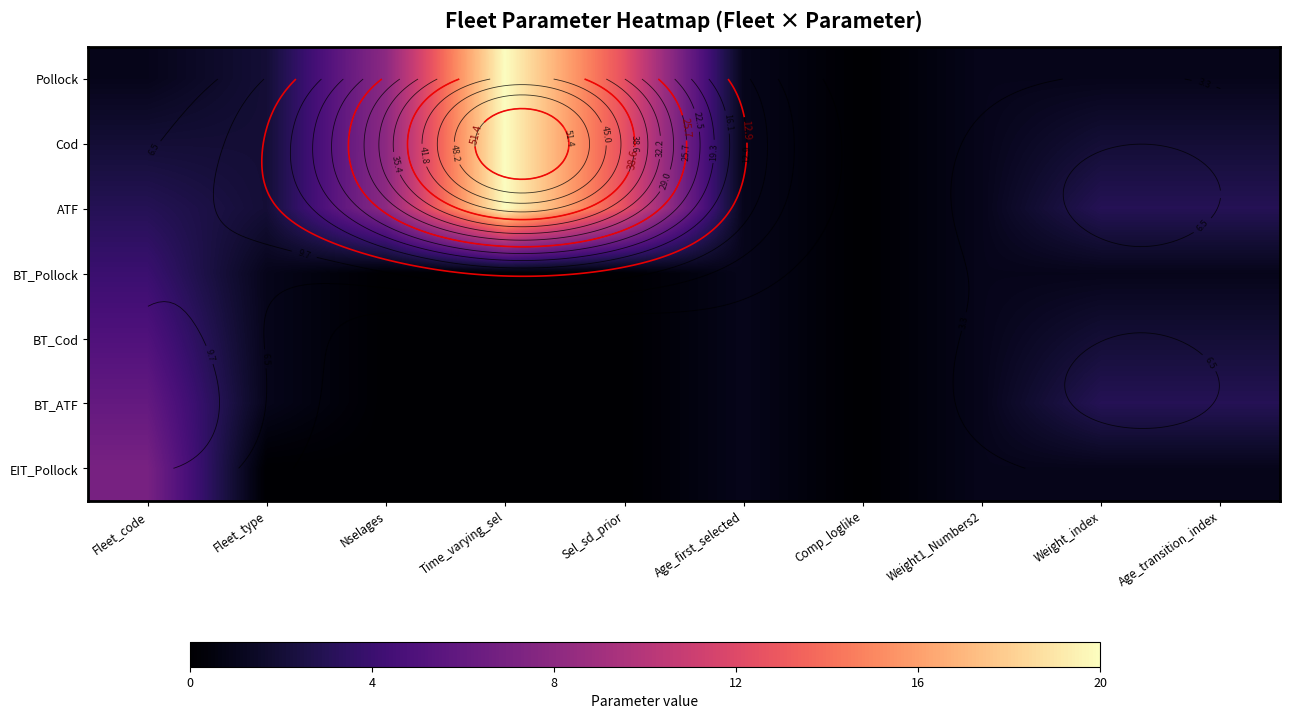

How many values in the EIT_Pollock series are below 1?

5